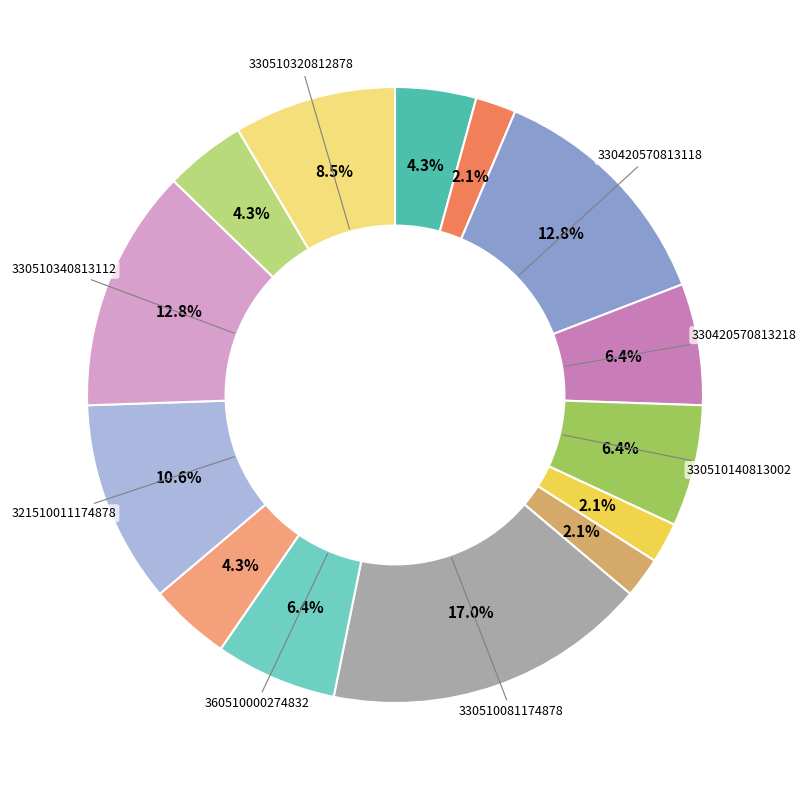

How many slices are in this pie chart?

14